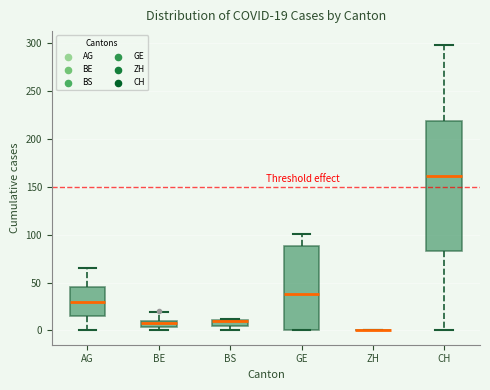

Comparing the boxes themselves (not the whiskers), which one is the tallest?

CH